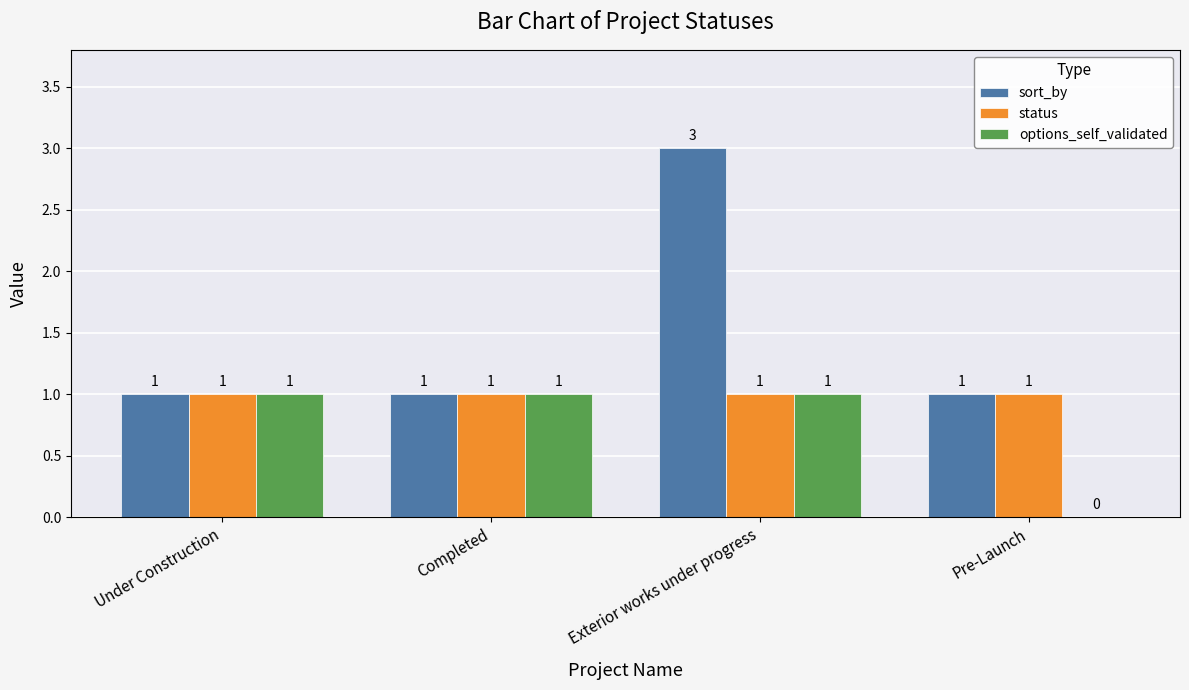

How many options_self_validated values are between 1 and 2?

3